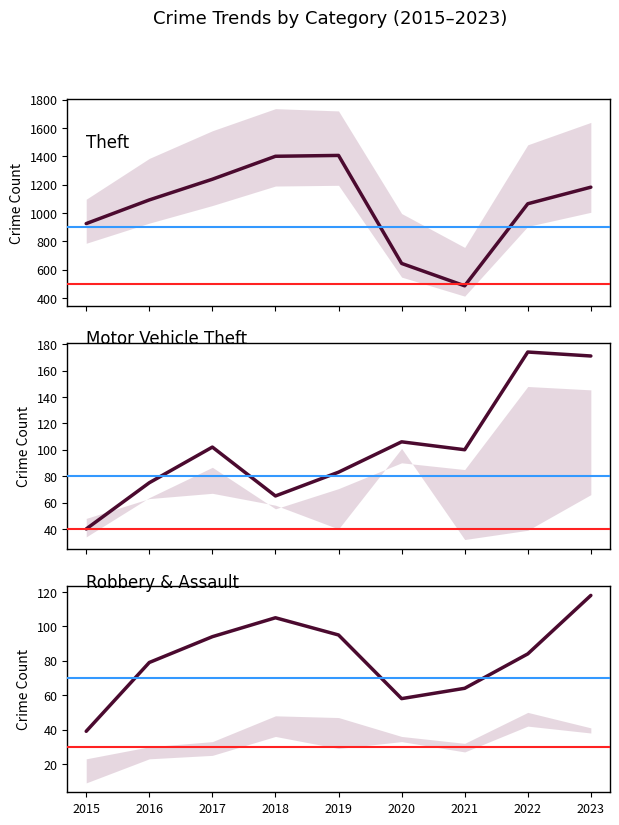

What is the total value across all series at 2015?

1004